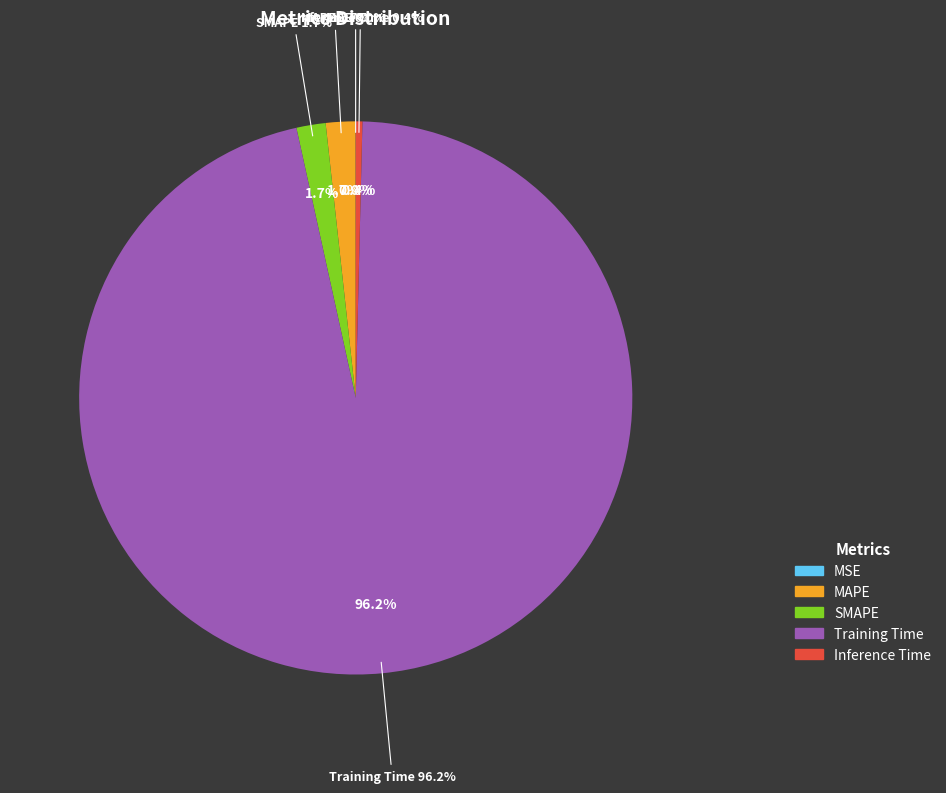

What portion of the pie excludes Inference Time?

99.6%